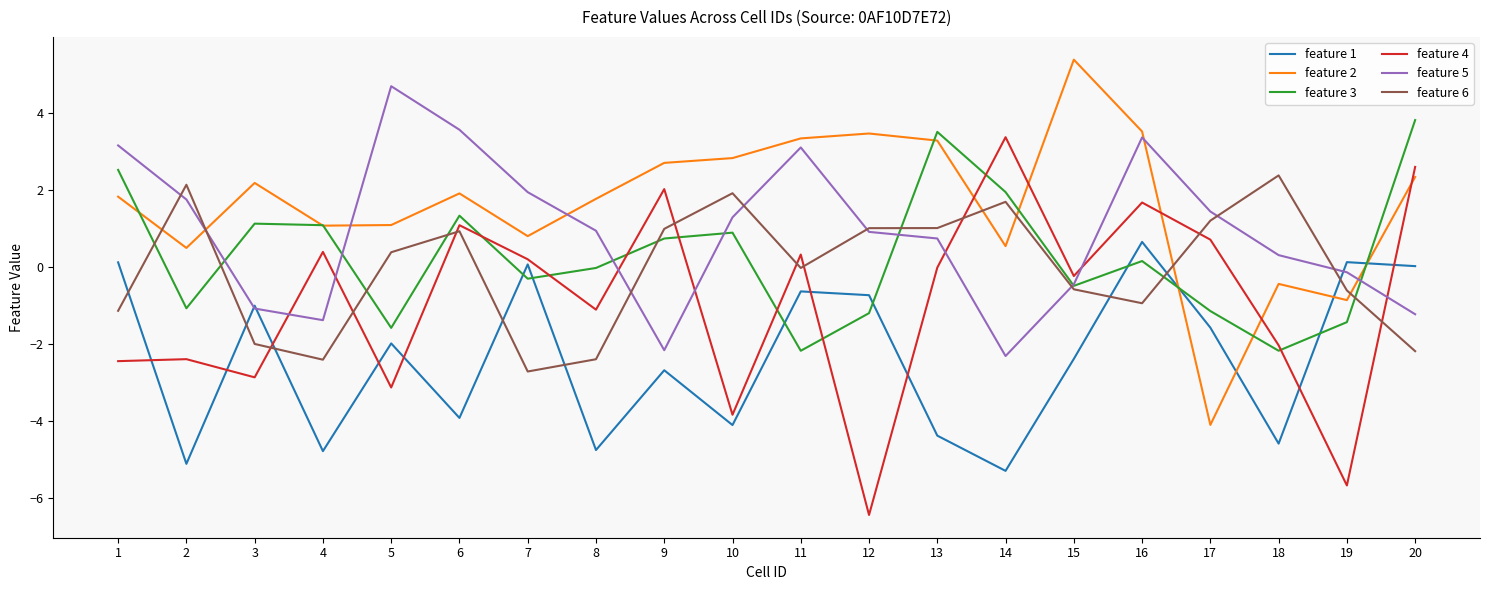

Between which two adjacent categories do feature 6 and feature 2 first intersect?

1 and 2